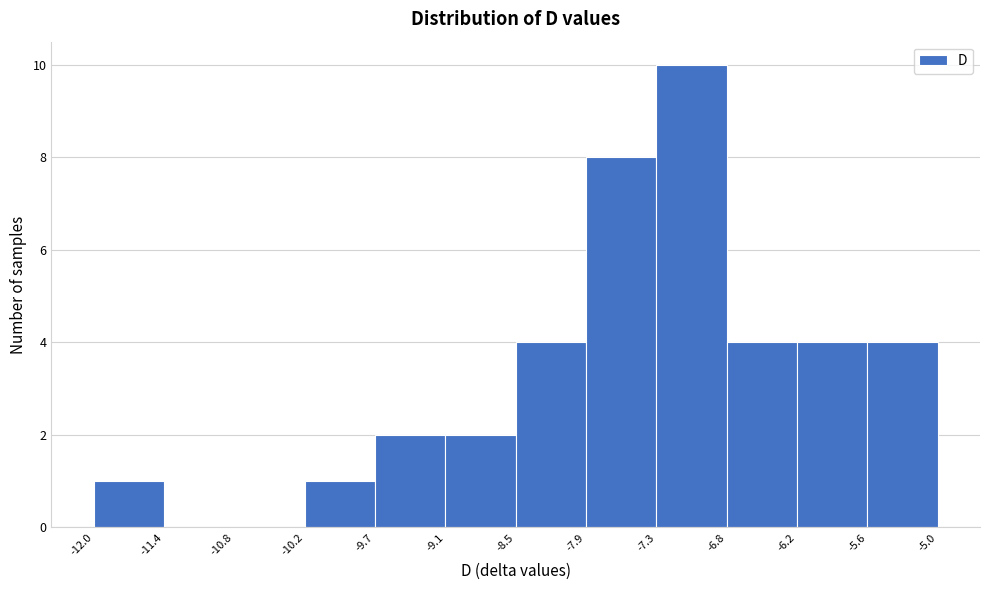

Reading left to right, transcribe this chart: for each bar, give the range it covers on the x-axis and its height. The values are not printed on the chart, so give them approximately, as read against the axis.

-12.0 to -11.4: 1
-11.4 to -10.8: 0
-10.8 to -10.2: 0
-10.2 to -9.7: 1
-9.7 to -9.1: 2
-9.1 to -8.5: 2
-8.5 to -7.9: 4
-7.9 to -7.3: 8
-7.3 to -6.8: 10
-6.8 to -6.2: 4
-6.2 to -5.6: 4
-5.6 to -5.0: 4